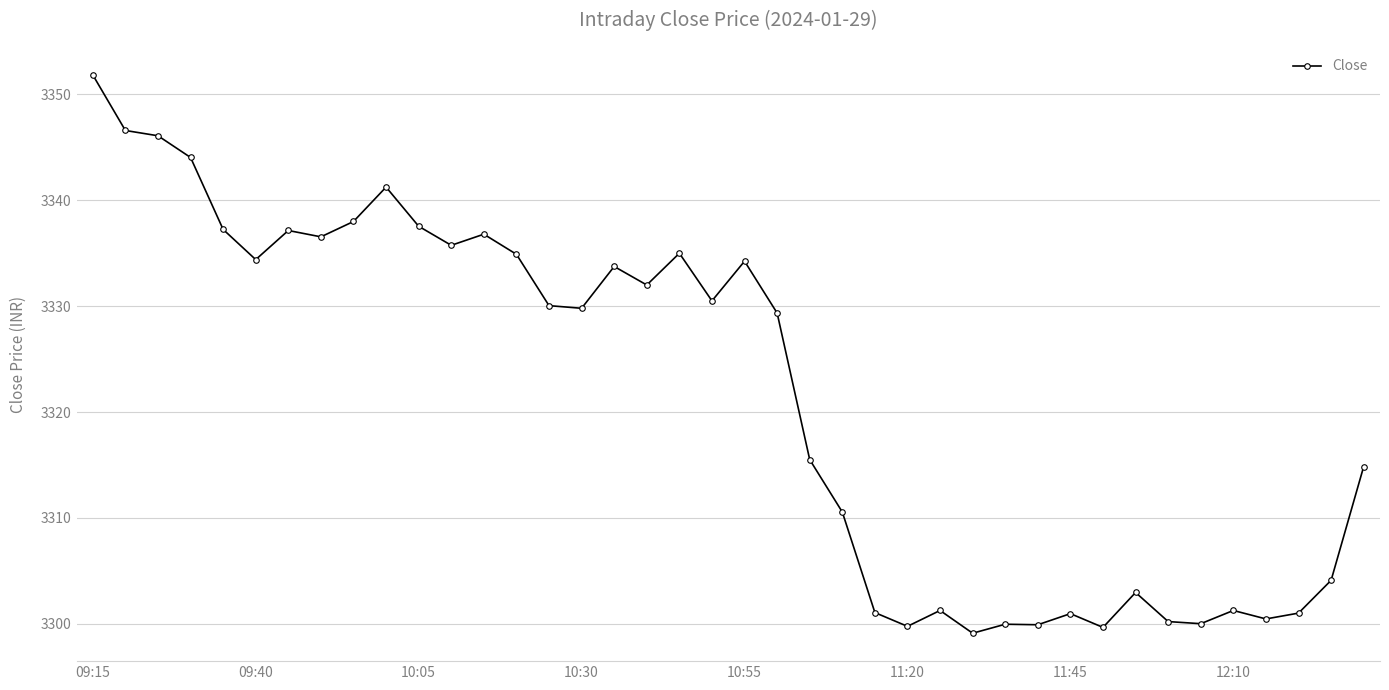

What is the value of the 25th point from the left?

3301.1